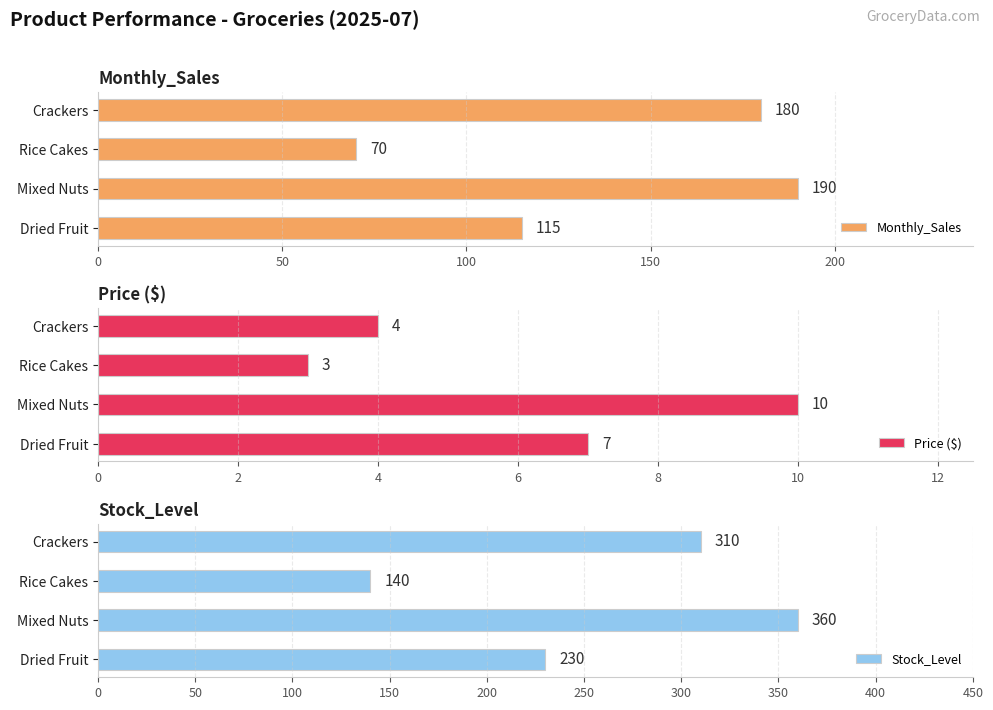

What value does the Monthly_Sales series have at Dried Fruit?

115